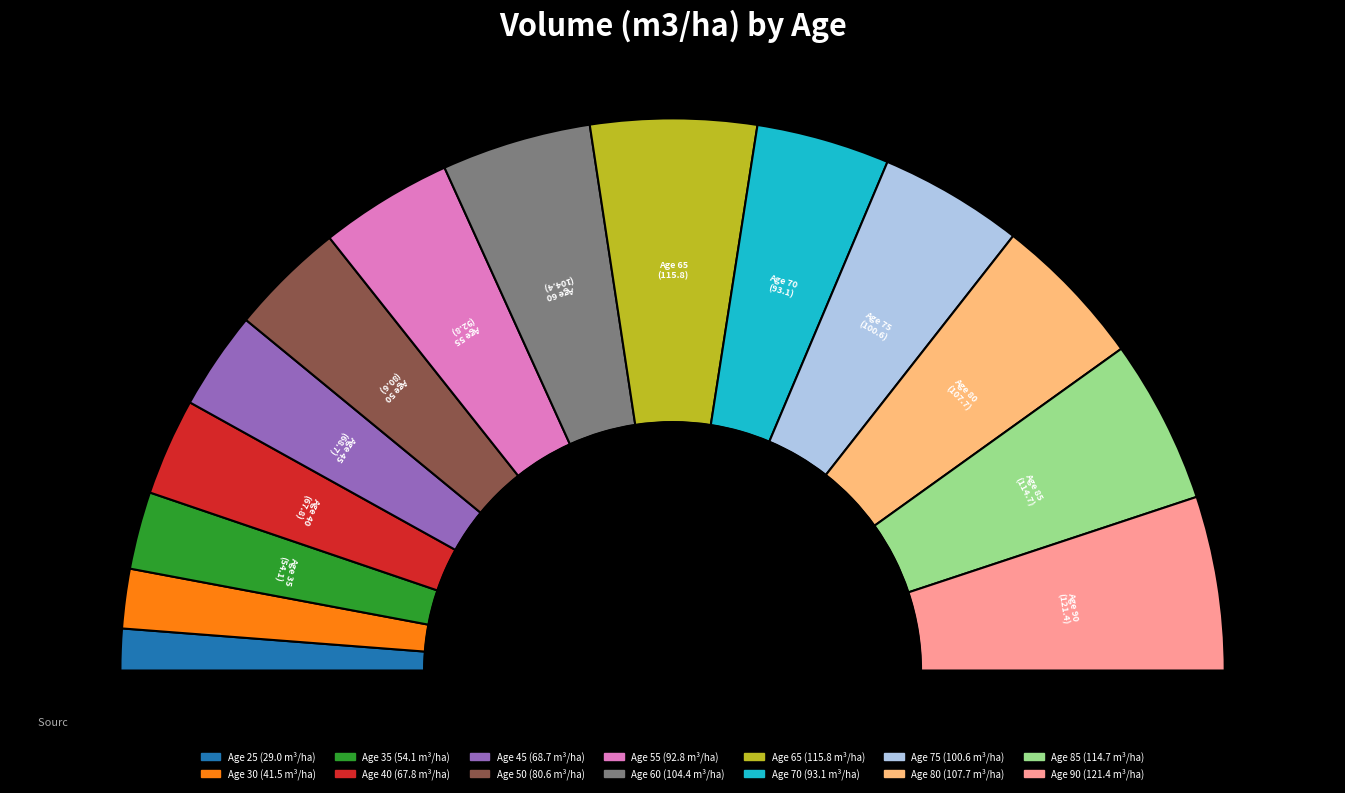

Count the number of slices in the pie.

14